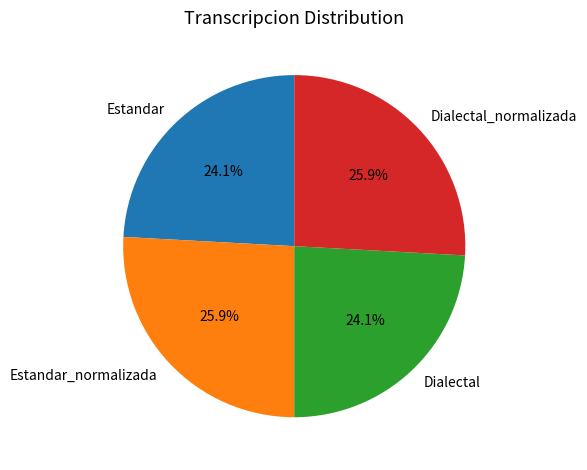

Which has a higher value, Estandar or Estandar_normalizada?

Estandar_normalizada